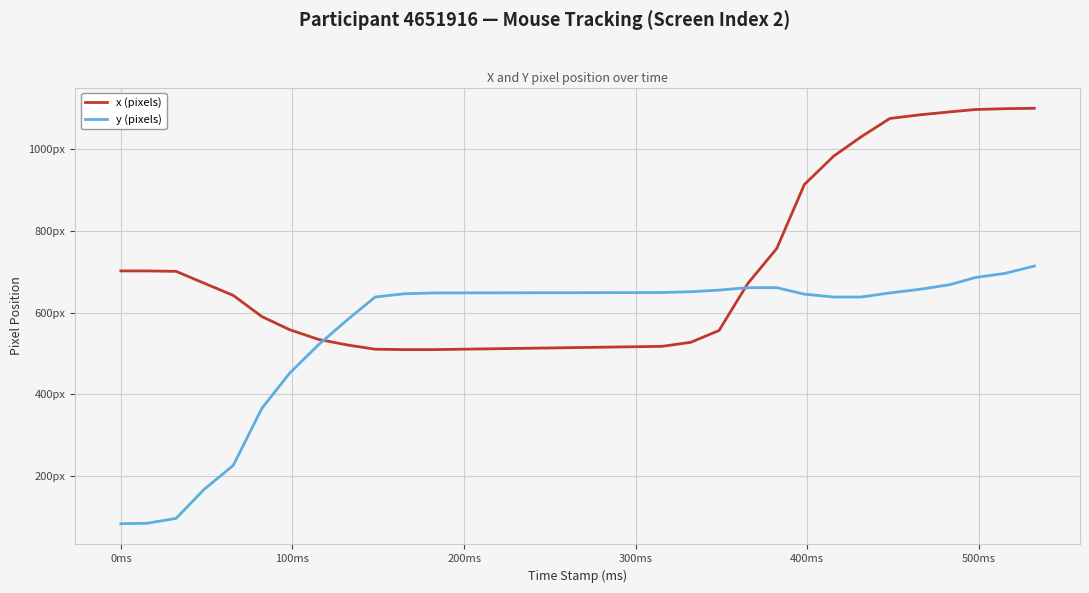

Does the chart display data point markers on the line(s)?

No